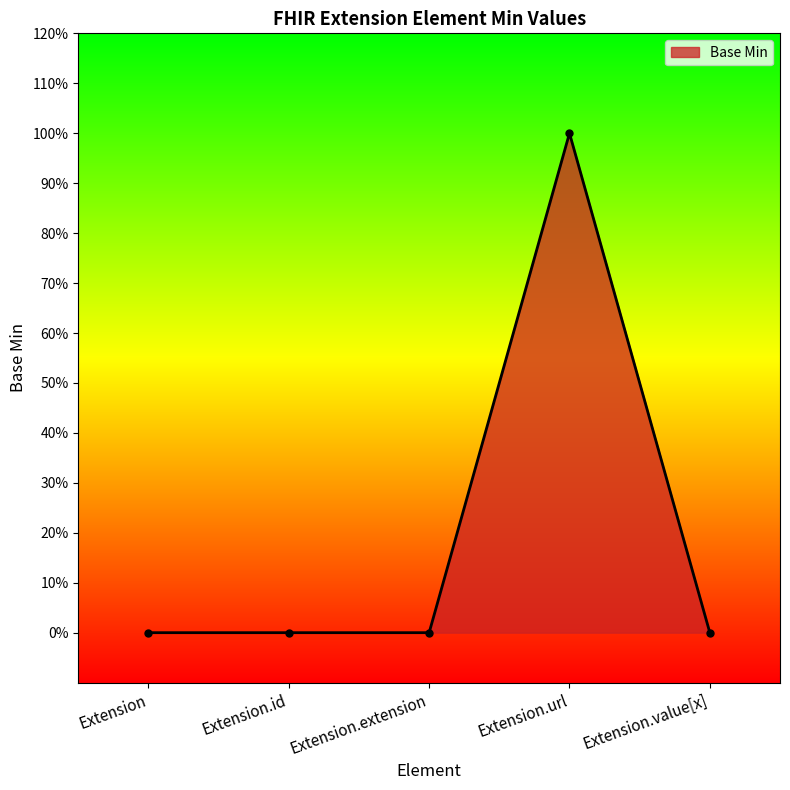

Between Extension.value[x] and Extension.extension, which is larger?

Extension.value[x]